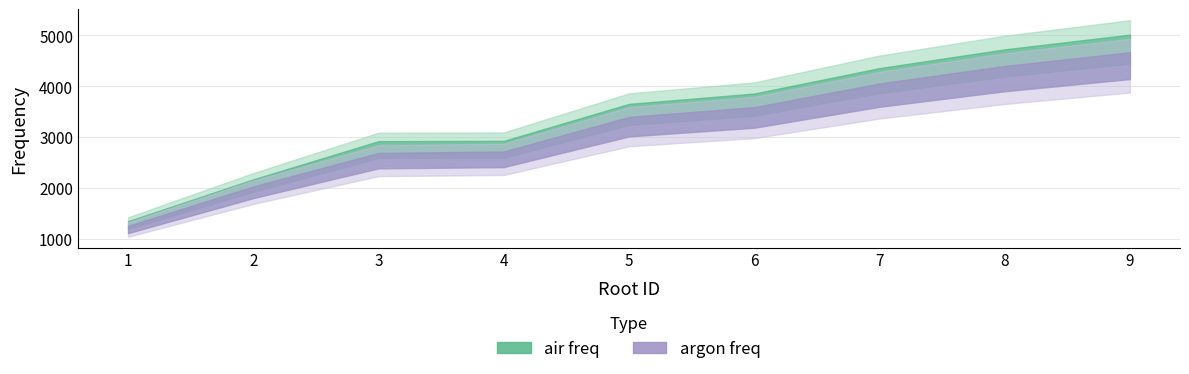

At which category is the sum across all series the highest?

9